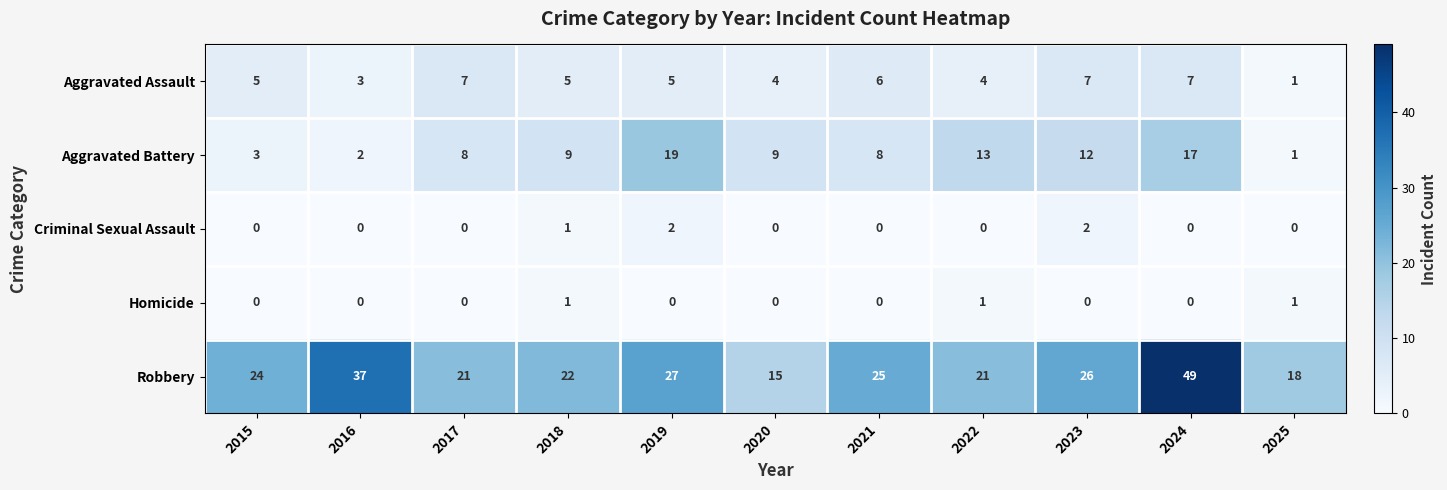

Which series changed the most between 2017 and 2025?

Aggravated Battery